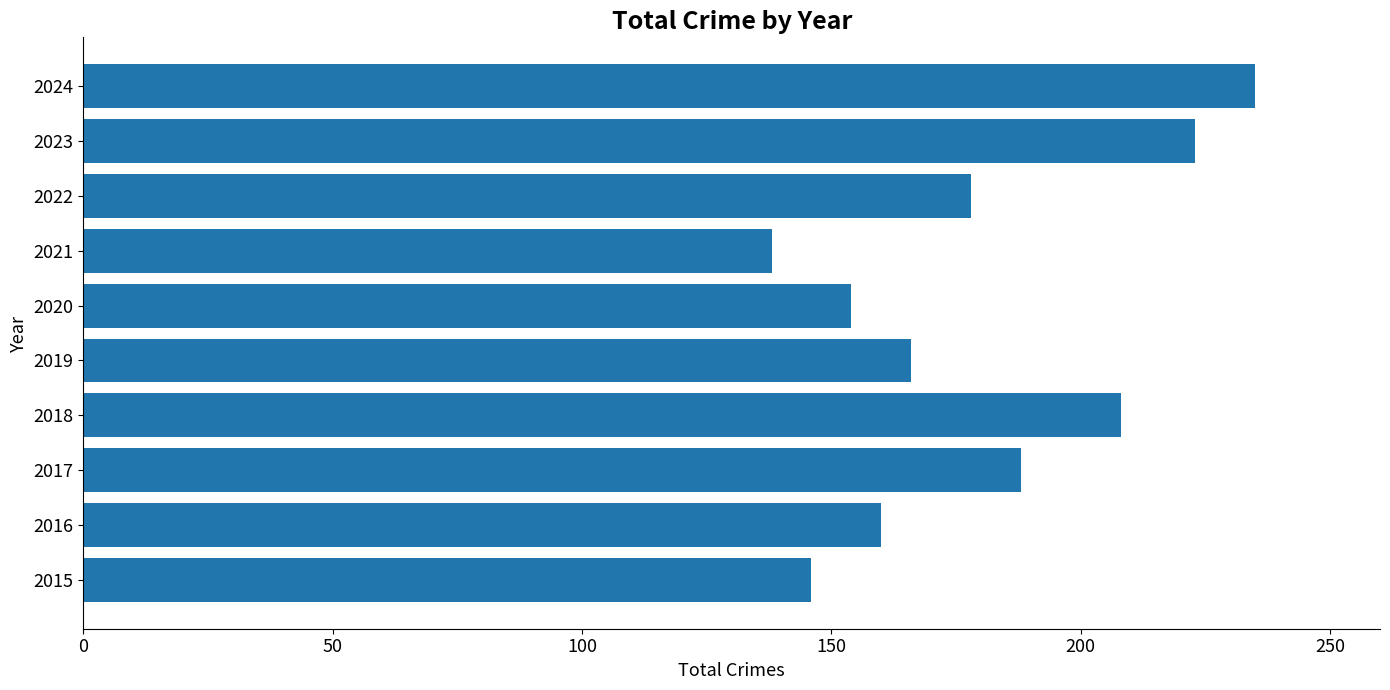

Reading bottom to top, what are all the values shown in this chart?

2015=146	2016=160	2017=188	2018=208	2019=166	2020=154	2021=138	2022=178	2023=223	2024=235